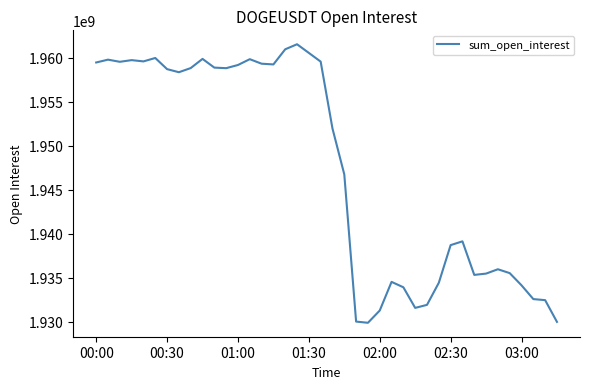

What is the greatest value displayed?

1961556261